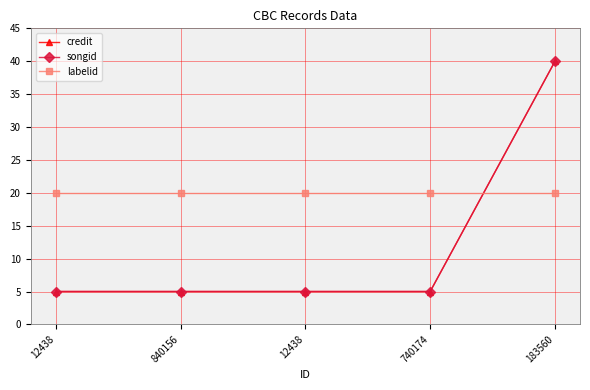

The labelid series shows 20.0 at 183560. True or false?

True